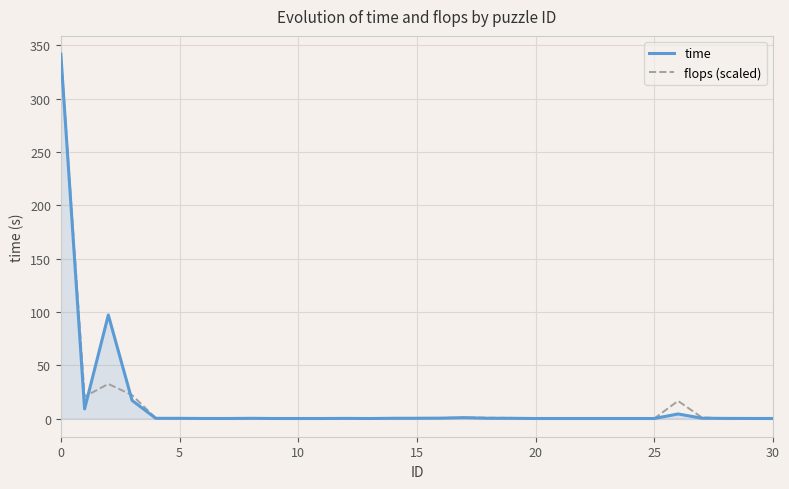

What is the maximum value for flops (scaled)?

341.7